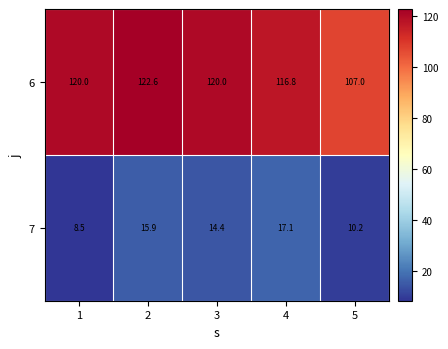

Reading left to right, what are all the values shown in this chart?

6: 120.0	122.6	120.0	116.8	107.0
7: 8.5	15.9	14.4	17.1	10.2